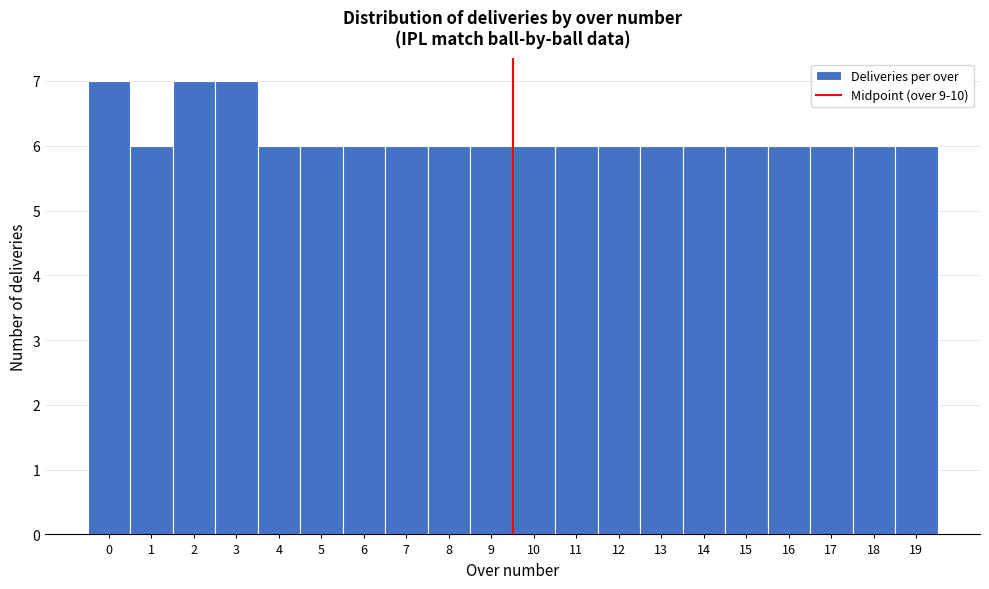

Reading left to right, transcribe this chart: for each bar, give the range it covers on the x-axis and its height. The values are not printed on the chart, so give them approximately, as read against the axis.

-0.5 to 0.5: 7
0.5 to 1.5: 6
1.5 to 2.5: 7
2.5 to 3.5: 7
3.5 to 4.5: 6
4.5 to 5.5: 6
5.5 to 6.5: 6
6.5 to 7.5: 6
7.5 to 8.5: 6
8.5 to 9.5: 6
9.5 to 10.5: 6
10.5 to 11.5: 6
11.5 to 12.5: 6
12.5 to 13.5: 6
13.5 to 14.5: 6
14.5 to 15.5: 6
15.5 to 16.5: 6
16.5 to 17.5: 6
17.5 to 18.5: 6
18.5 to 19.5: 6